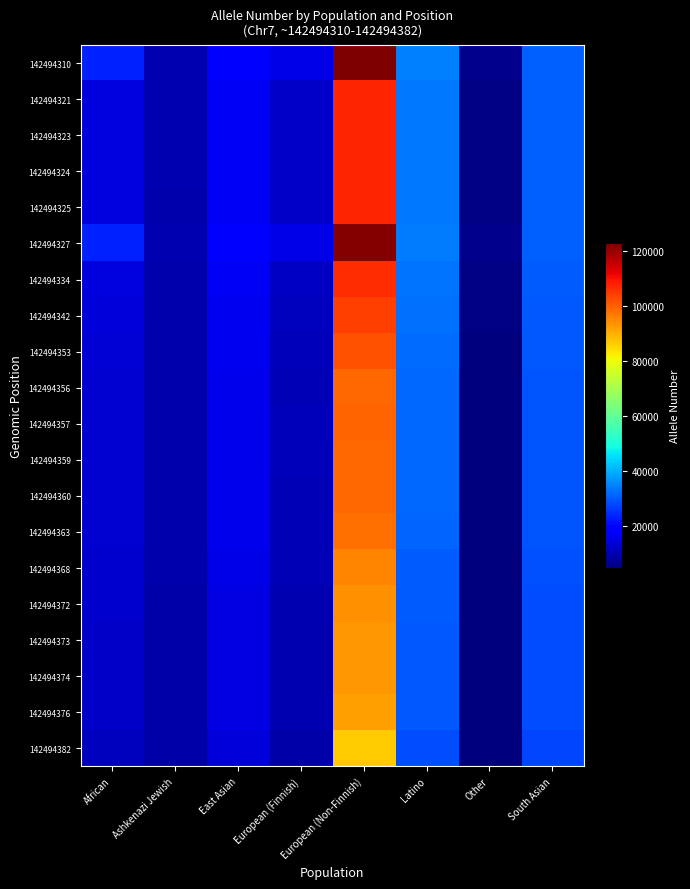

Reading left to right, transcribe all the data shown in this chart.

142494310: African=23590	Ashkenazi Jewish=10080	East Asian=18634	European (Finnish)=15750	European (Non-Finnish)=122872	Latino=34288	Other=6314	South Asian=30704
142494321: African=14806	Ashkenazi Jewish=9766	East Asian=16994	European (Finnish)=12126	European (Non-Finnish)=107550	Latino=33414	Other=5318	South Asian=30658
142494323: African=14776	Ashkenazi Jewish=9768	East Asian=16982	European (Finnish)=12100	European (Non-Finnish)=107496	Latino=33378	Other=5324	South Asian=30650
142494324: African=14776	Ashkenazi Jewish=9760	East Asian=16980	European (Finnish)=12110	European (Non-Finnish)=107456	Latino=33384	Other=5316	South Asian=30636
142494325: African=14754	Ashkenazi Jewish=9750	East Asian=16972	European (Finnish)=12068	European (Non-Finnish)=107364	Latino=33366	Other=5312	South Asian=30614
142494327: African=23428	Ashkenazi Jewish=10042	East Asian=18576	European (Finnish)=15488	European (Non-Finnish)=122022	Latino=34186	Other=6278	South Asian=30552
142494334: African=14620	Ashkenazi Jewish=9722	East Asian=16880	European (Finnish)=11802	European (Non-Finnish)=106464	Latino=33220	Other=5264	South Asian=30440
142494342: African=14216	Ashkenazi Jewish=9658	East Asian=16564	European (Finnish)=11388	European (Non-Finnish)=104326	Latino=32814	Other=5182	South Asian=30038
142494353: African=13720	Ashkenazi Jewish=9562	East Asian=16242	European (Finnish)=11000	European (Non-Finnish)=101712	Latino=32188	Other=5074	South Asian=29728
142494356: African=13272	Ashkenazi Jewish=9462	East Asian=15970	European (Finnish)=10654	European (Non-Finnish)=99220	Latino=31570	Other=5002	South Asian=29312
142494357: African=13288	Ashkenazi Jewish=9472	East Asian=15970	European (Finnish)=10724	European (Non-Finnish)=99420	Latino=31586	Other=5000	South Asian=29356
142494359: African=13286	Ashkenazi Jewish=9478	East Asian=15934	European (Finnish)=10686	European (Non-Finnish)=99128	Latino=31546	Other=5008	South Asian=29342
142494360: African=13232	Ashkenazi Jewish=9466	East Asian=15898	European (Finnish)=10620	European (Non-Finnish)=98918	Latino=31506	Other=4990	South Asian=29280
142494363: African=13118	Ashkenazi Jewish=9438	East Asian=15820	European (Finnish)=10516	European (Non-Finnish)=98180	Latino=31284	Other=4976	South Asian=29152
142494368: African=12716	Ashkenazi Jewish=9338	East Asian=15416	European (Finnish)=10280	European (Non-Finnish)=95516	Latino=30496	Other=4916	South Asian=28770
142494372: African=12534	Ashkenazi Jewish=9296	East Asian=15242	European (Finnish)=10092	European (Non-Finnish)=94238	Latino=30232	Other=4892	South Asian=28564
142494373: African=12372	Ashkenazi Jewish=9256	East Asian=15052	European (Finnish)=9934	European (Non-Finnish)=93064	Latino=29944	Other=4868	South Asian=28410
142494374: African=12420	Ashkenazi Jewish=9262	East Asian=15074	European (Finnish)=9966	European (Non-Finnish)=93222	Latino=29984	Other=4864	South Asian=28442
142494376: African=12250	Ashkenazi Jewish=9210	East Asian=14926	European (Finnish)=9828	European (Non-Finnish)=92168	Latino=29686	Other=4848	South Asian=28294
142494382: African=11496	Ashkenazi Jewish=9022	East Asian=14176	European (Finnish)=9142	European (Non-Finnish)=86654	Latino=28420	Other=4680	South Asian=27544